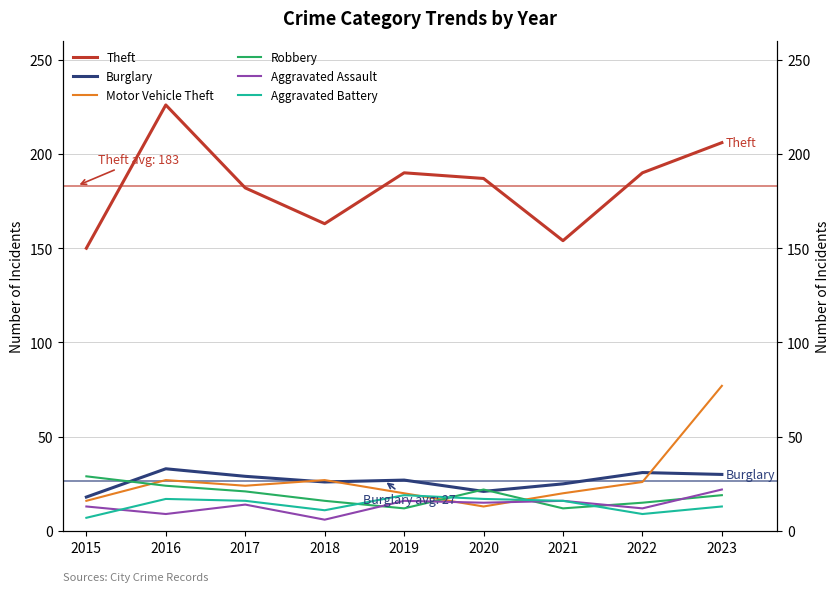

Is the value of Robbery at 2019 greater than the value of Aggravated Battery at 2023?

No